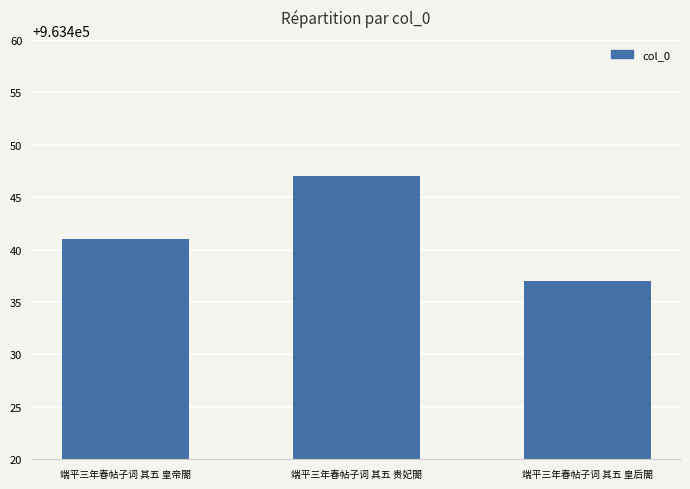

Does the chart contain any negative values?

No